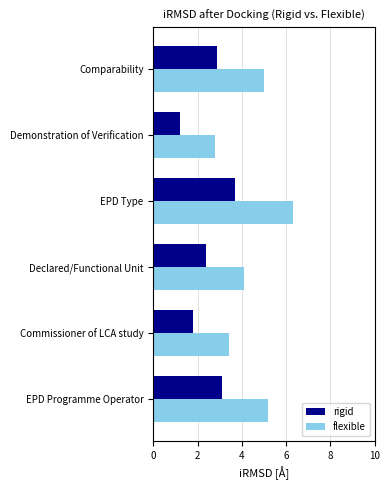

What is the minimum value shown in the chart?

1.2